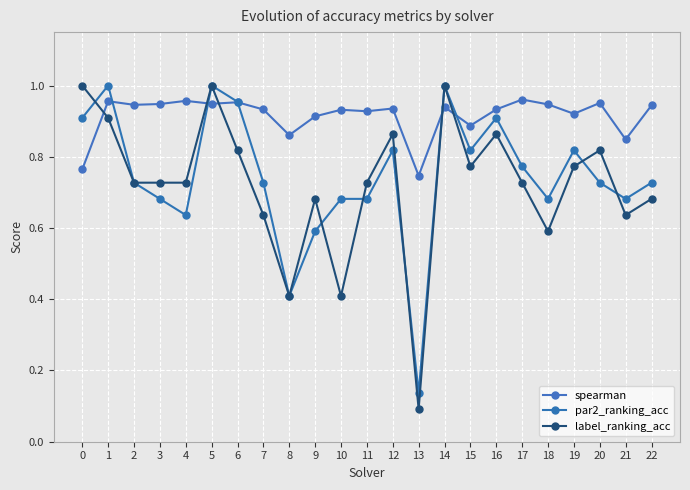

Is the value of spearman at 7 greater than the value of par2_ranking_acc at 20?

Yes